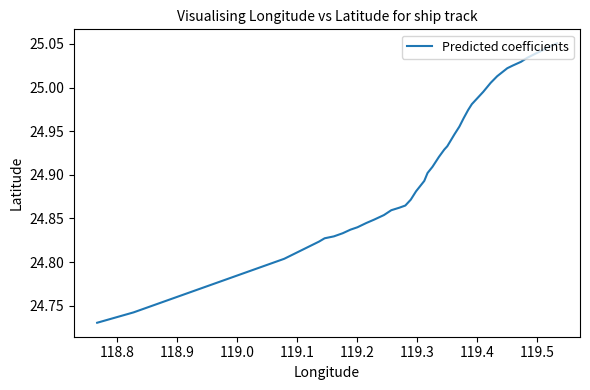

What is the difference between the maximum and minimum values?

0.3